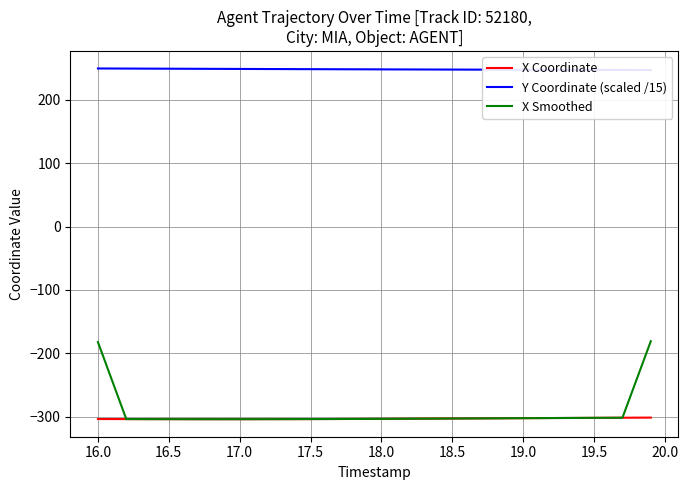

What is the lowest value of the X Coordinate series?

-303.8